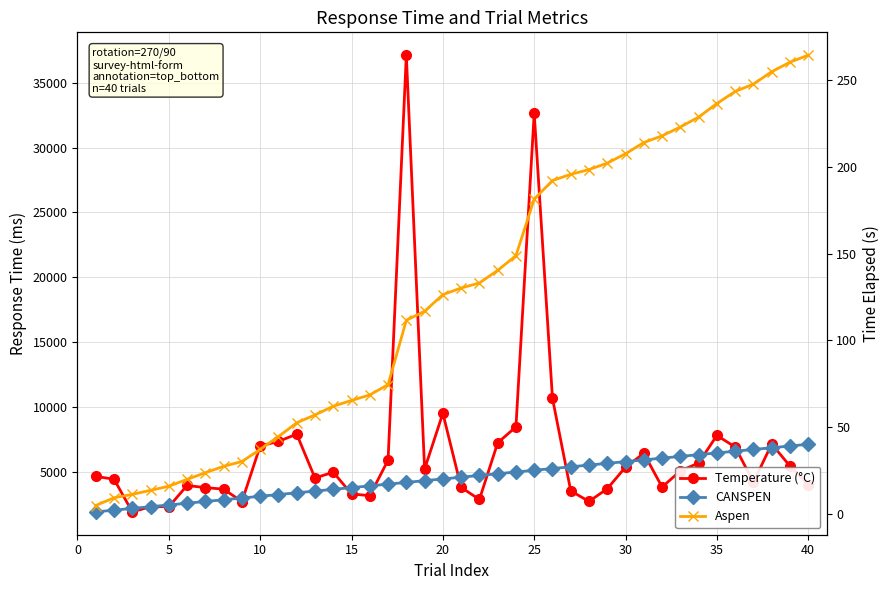

Is the value of Temperature (°C) at 5 greater than the value of CANSPEN at 25?

Yes